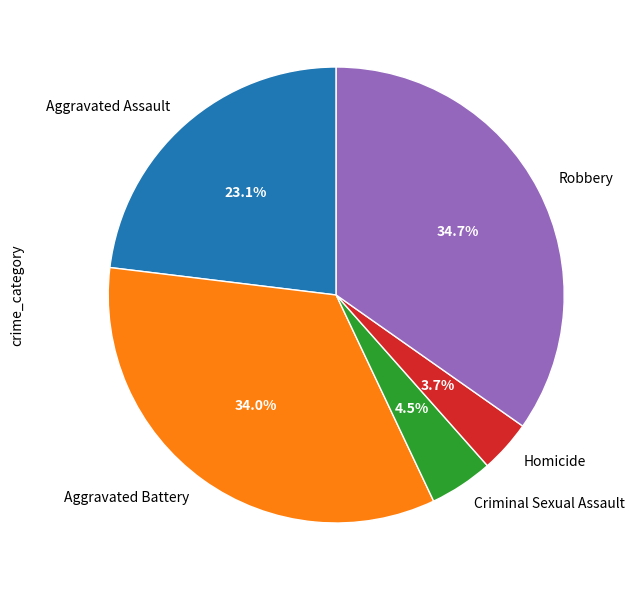

What is the ratio of the value at Aggravated Battery to the value at Aggravated Assault?

1.5